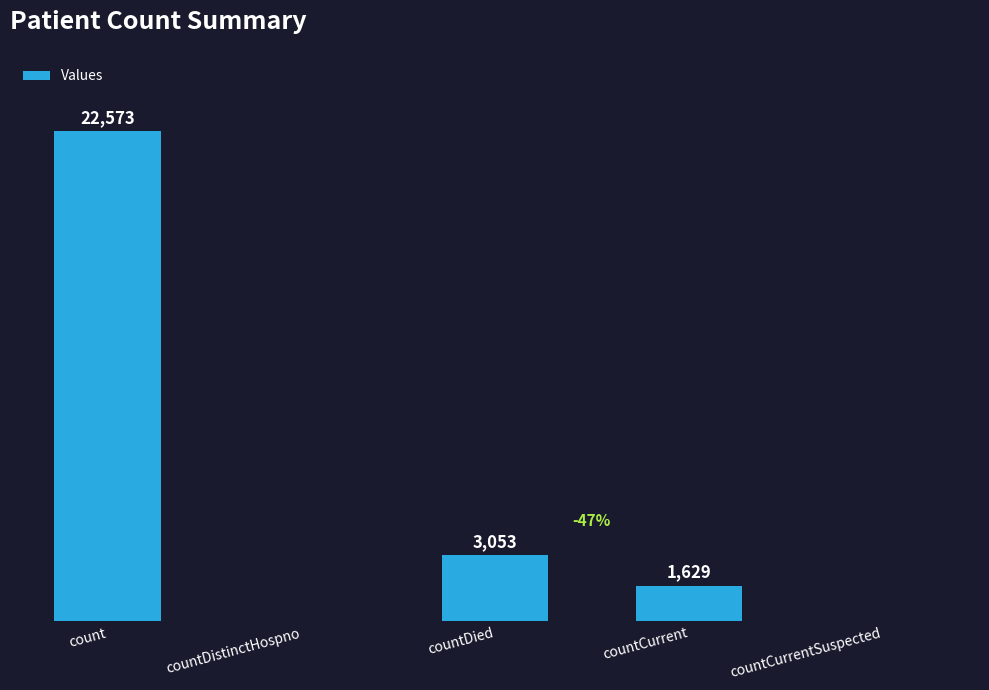

Between countCurrent and countDied, which is larger?

countDied